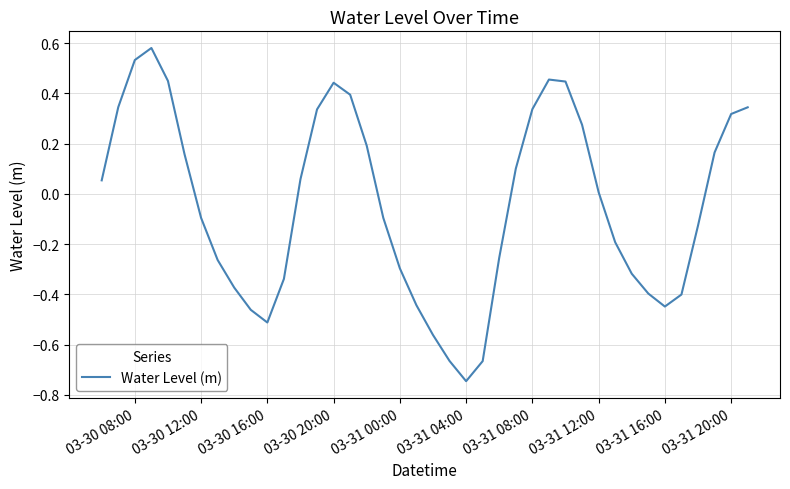

How many lines are shown in the chart?

1